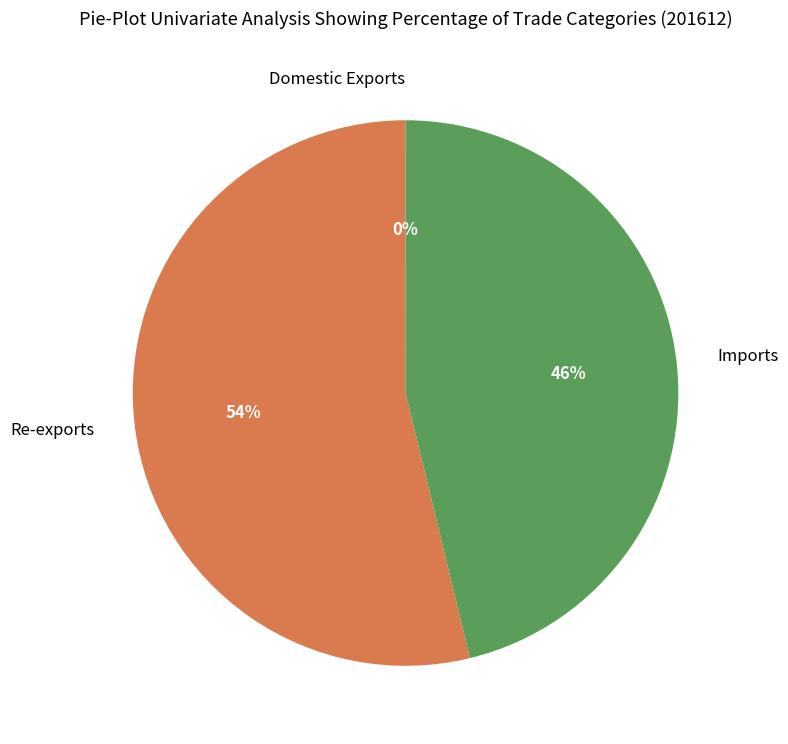

Does any single category account for the majority?

Yes